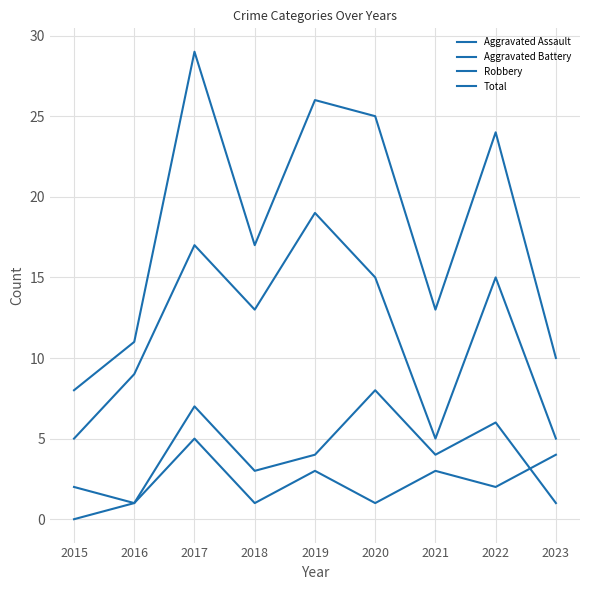

Is this an area chart (filled region under the line)?

No